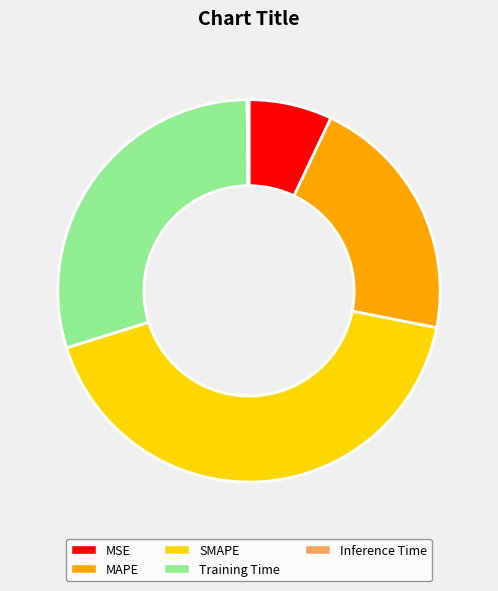

Is there a majority slice in this chart?

No